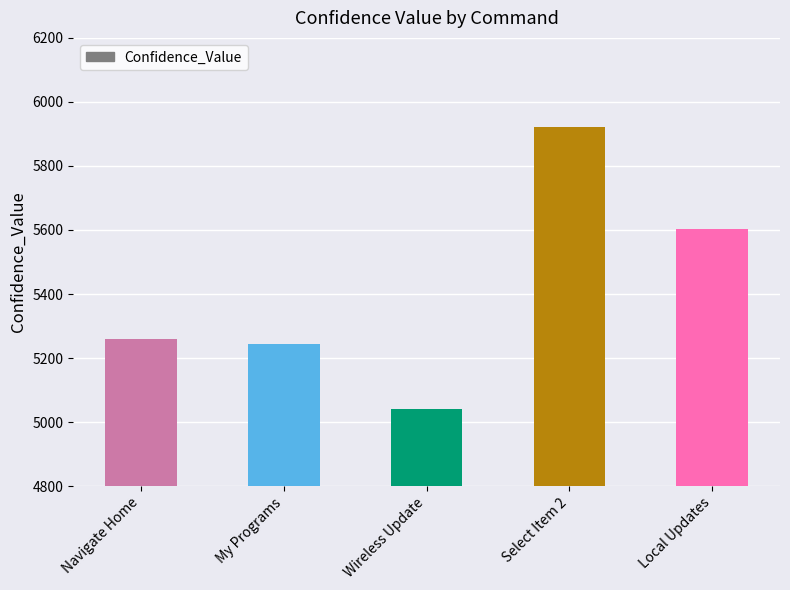

Rank the categories by value from lowest to highest.

Wireless Update, My Programs, Navigate Home, Local Updates, Select Item 2